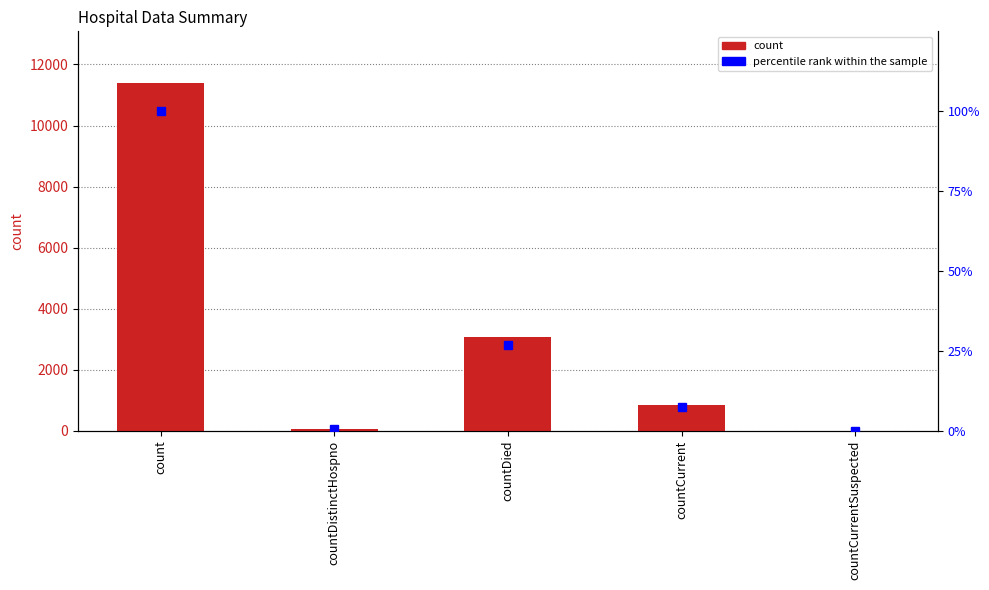

What is the sum of all count values?

15354.0